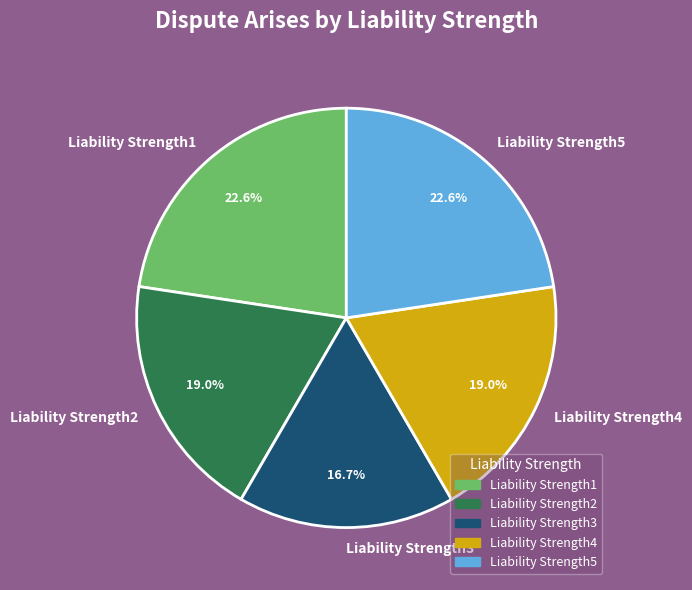

Which slice is the smallest?

Liability Strength3